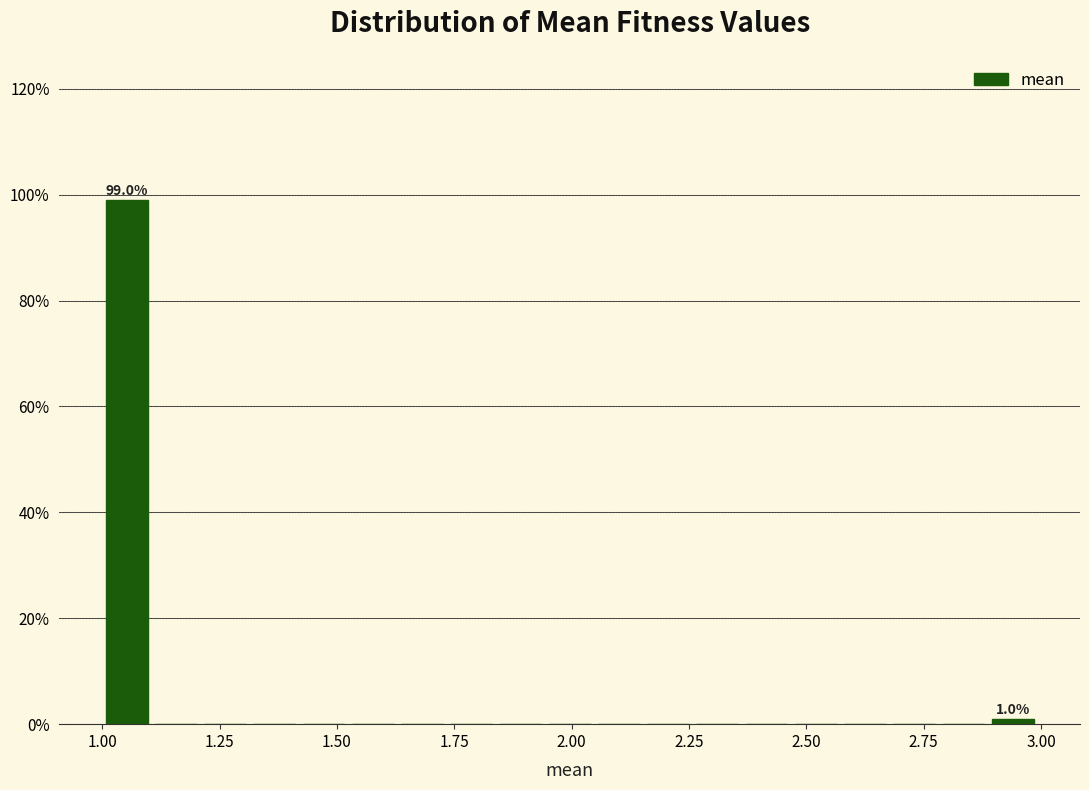

Around what value on the x-axis is the tallest bar? Give the approximate position of its centre, as read against the axis.

1.05